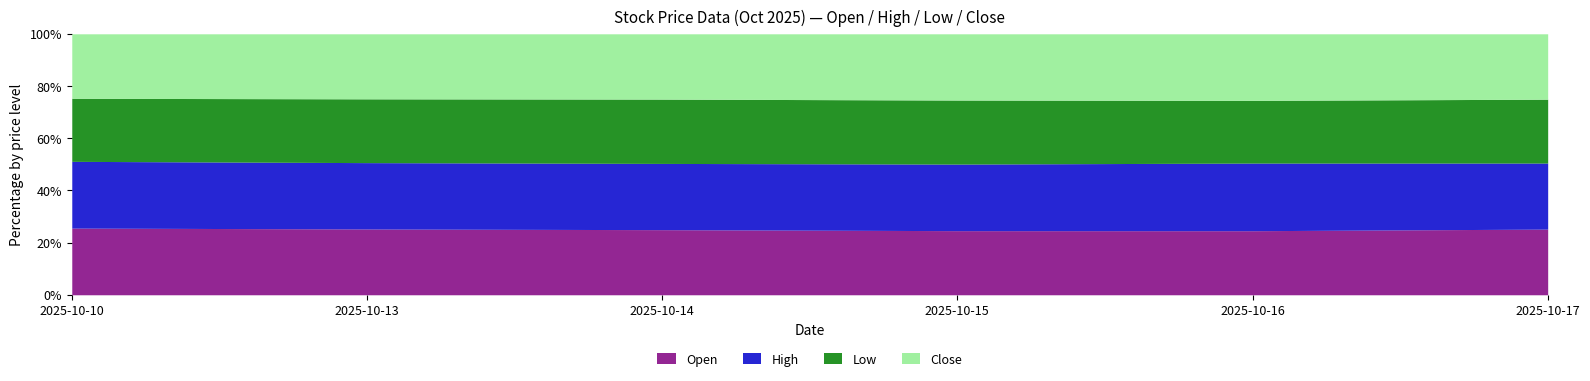

Reading left to right, what are all the values shown in this chart?

Open: 2025-10-10=650.0	2025-10-13=620.5	2025-10-14=608.5	2025-10-15=602.0	2025-10-16=620.3	2025-10-17=649.0
High: 2025-10-10=650.1	2025-10-13=625.5	2025-10-14=619.0	2025-10-15=625.0	2025-10-16=655.0	2025-10-17=652.5
Low: 2025-10-10=614.2	2025-10-13=601.5	2025-10-14=601.1	2025-10-15=601.2	2025-10-16=607.0	2025-10-17=631.0
Close: 2025-10-10=628.6	2025-10-13=613.2	2025-10-14=610.4	2025-10-15=622.1	2025-10-16=644.9	2025-10-17=646.2